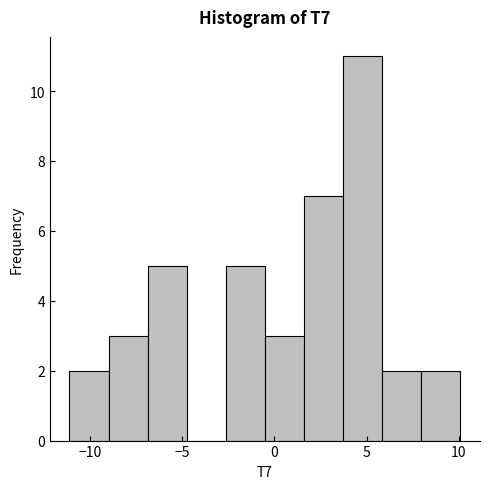

Over which range of the x-axis is the bar tallest?

3.5 to 6.0